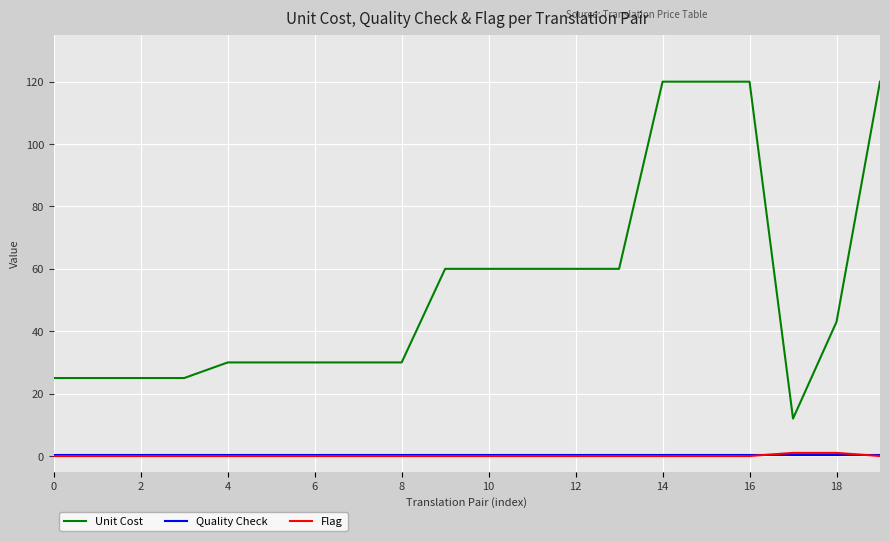

What is the difference between the maximum and minimum values in the Flag series?

1.0